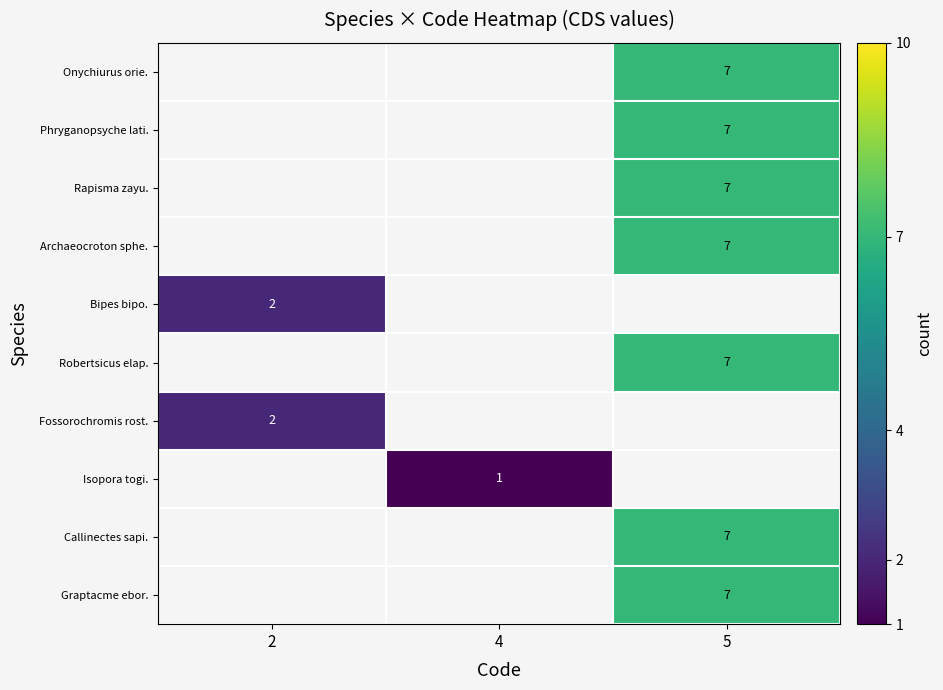

Which category has the highest value across all series?

5